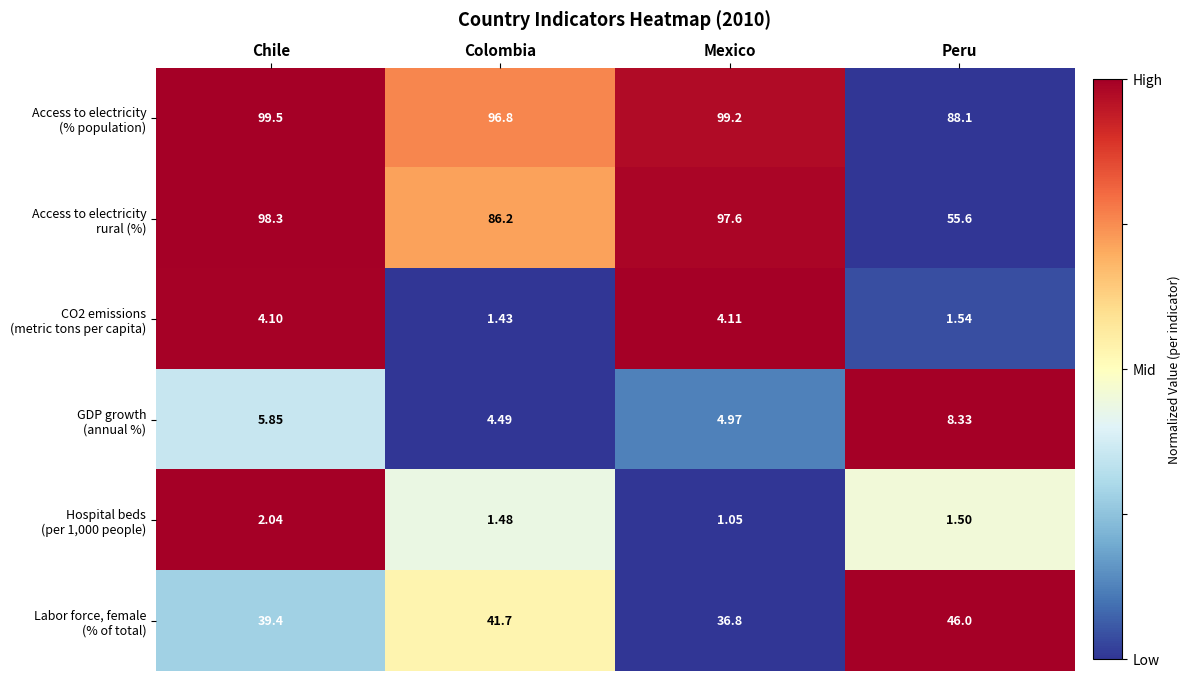

Which label corresponds to the smallest value in the chart?

Mexico